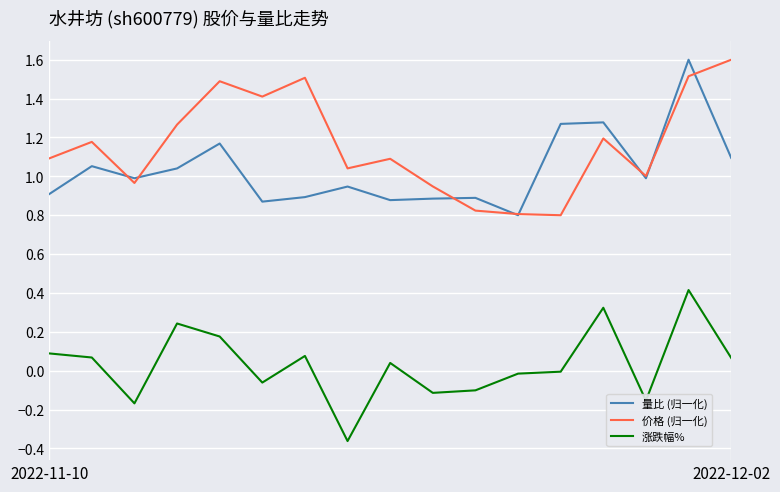

Which series has the largest total across all categories?

价格 (归一化)